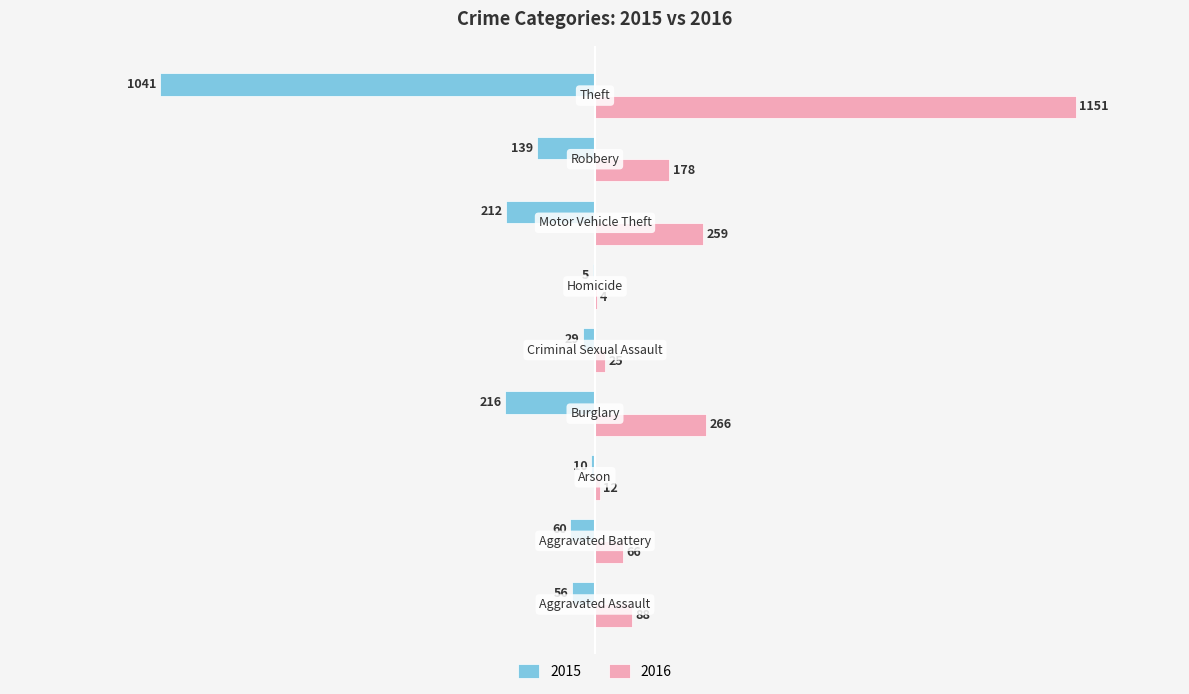

What is the sum of all 2016 values?

2049